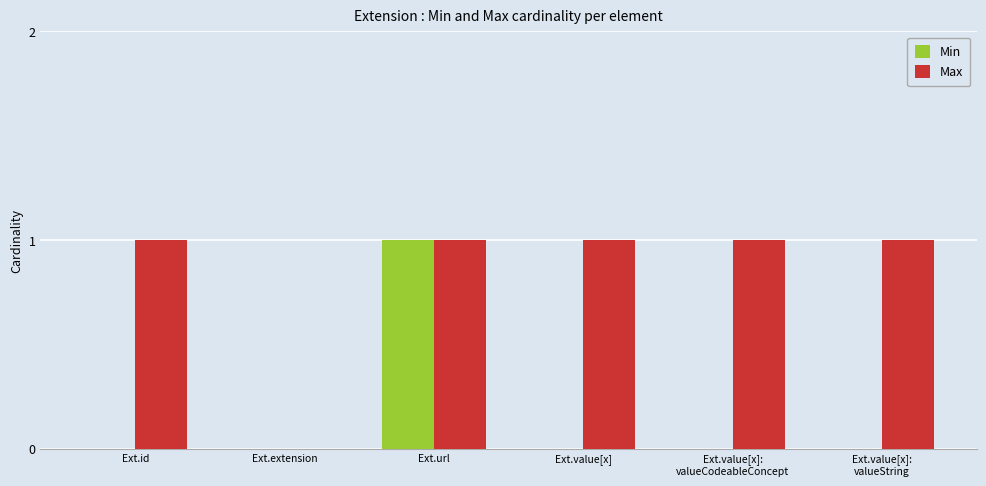

What is the greatest value displayed?

1